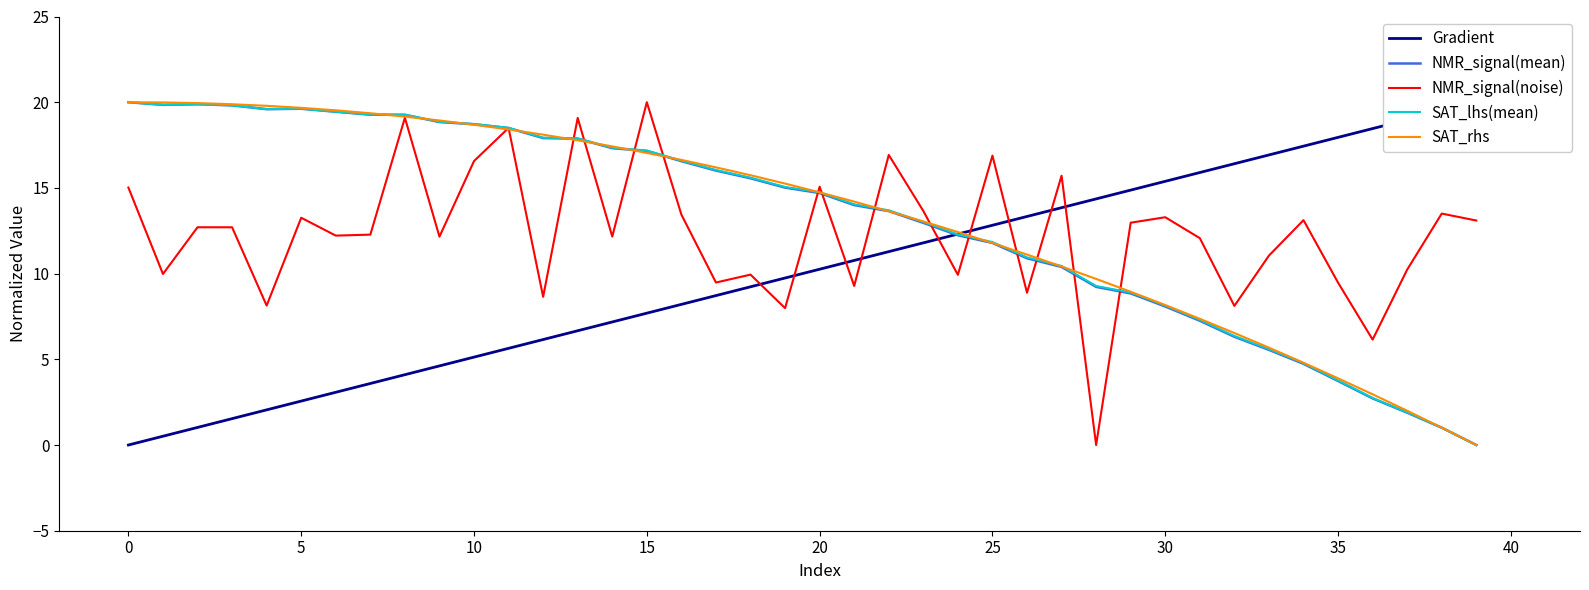

Which series has the largest range (max minus min)?

Gradient